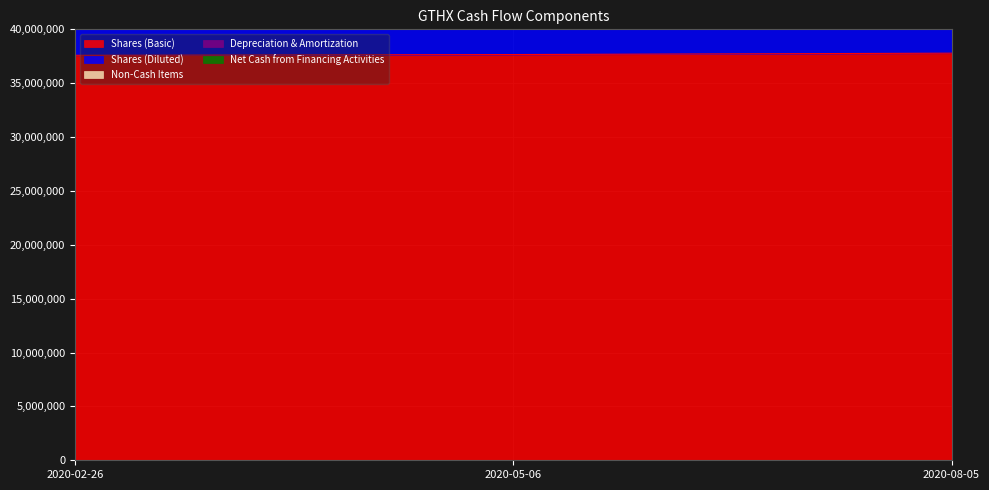

What is the difference between the maximum and minimum values in the Shares (Basic) series?

197470